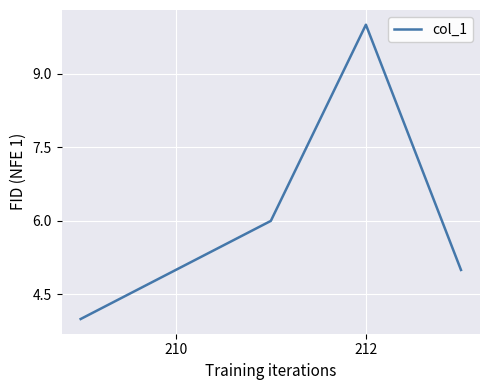

True or false: there are more than 2 points higher than both neighbors.

False